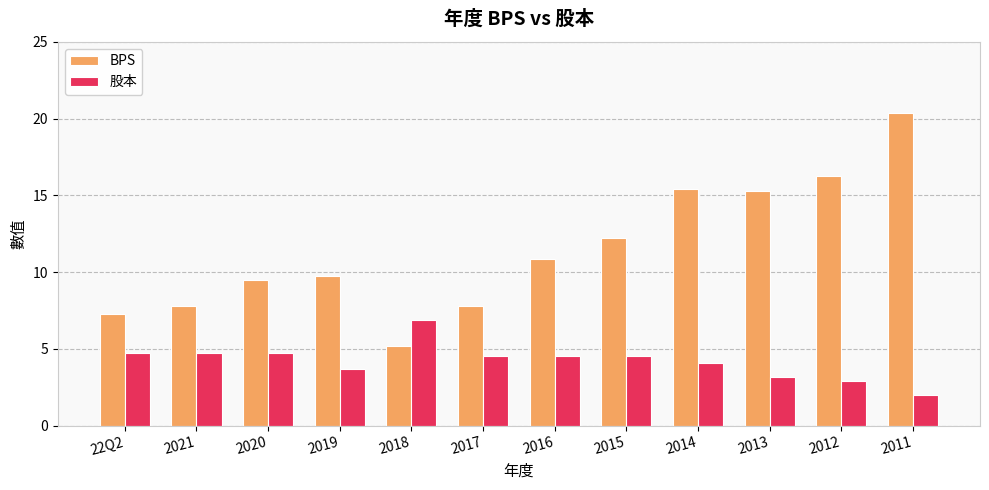

Is the value of 股本 at 2012 greater than the value of BPS at 2019?

No